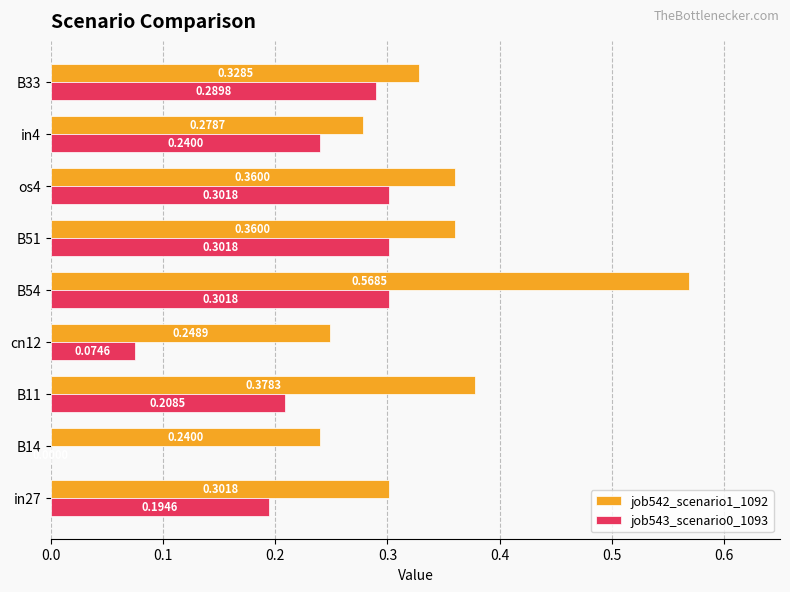

Which series changed the most between in27 and B33?

job543_scenario0_1093